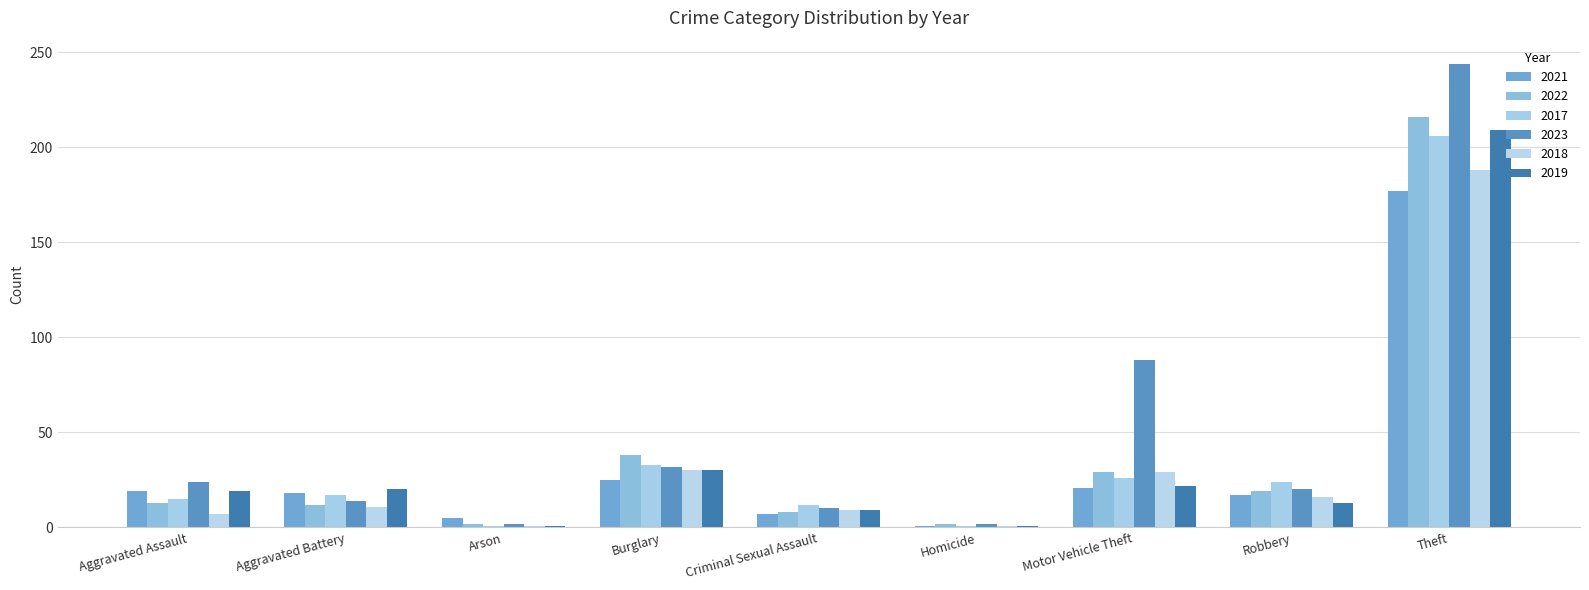

Which series has the largest range (max minus min)?

2023